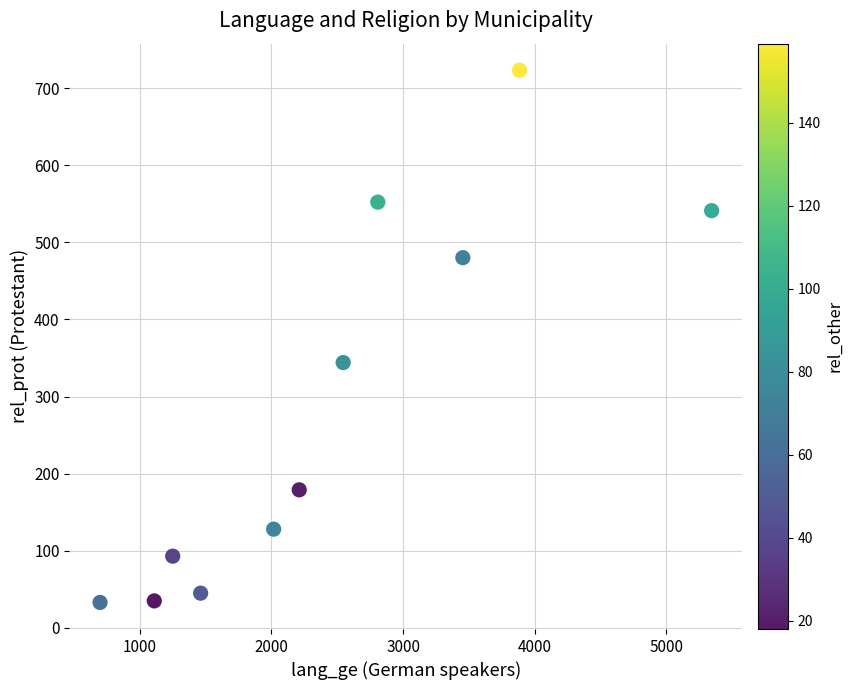

What Y value in the scatter plot is closest to 378?

344